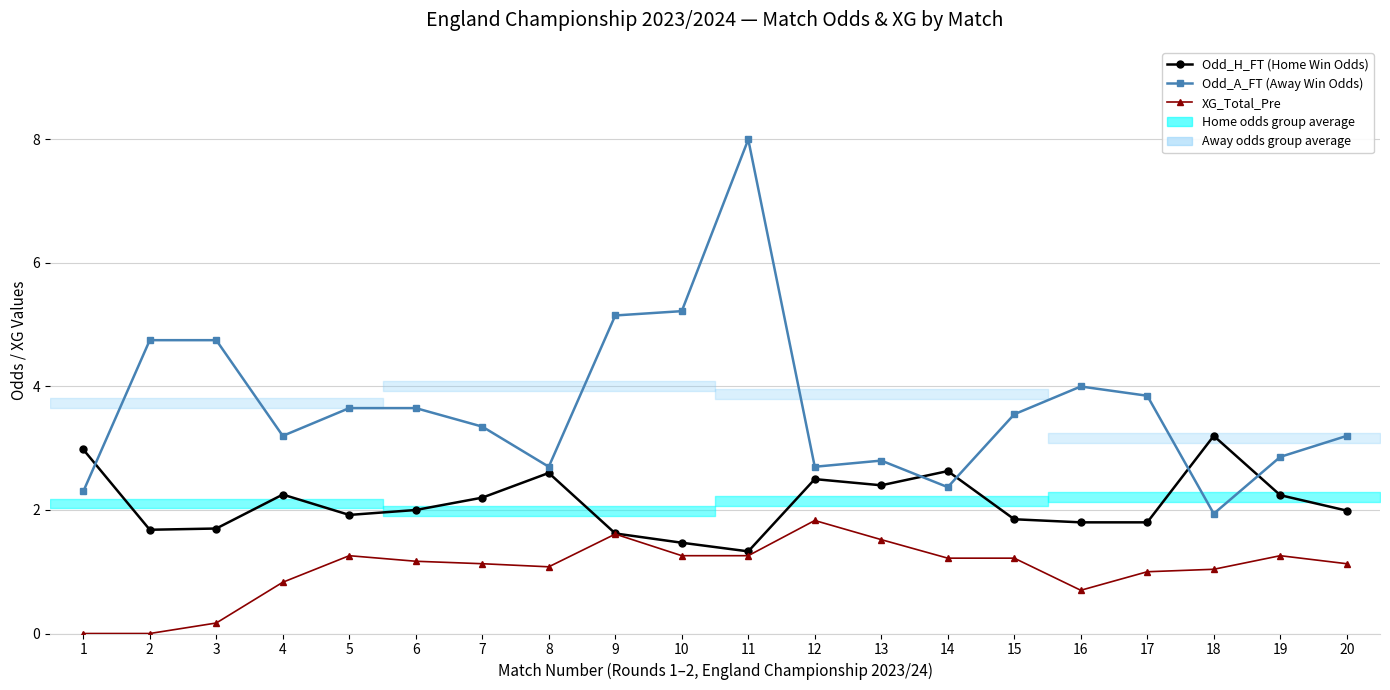

What are all the series names shown in the legend?

Odd_H_FT (Home Win Odds), Odd_A_FT (Away Win Odds), XG_Total_Pre